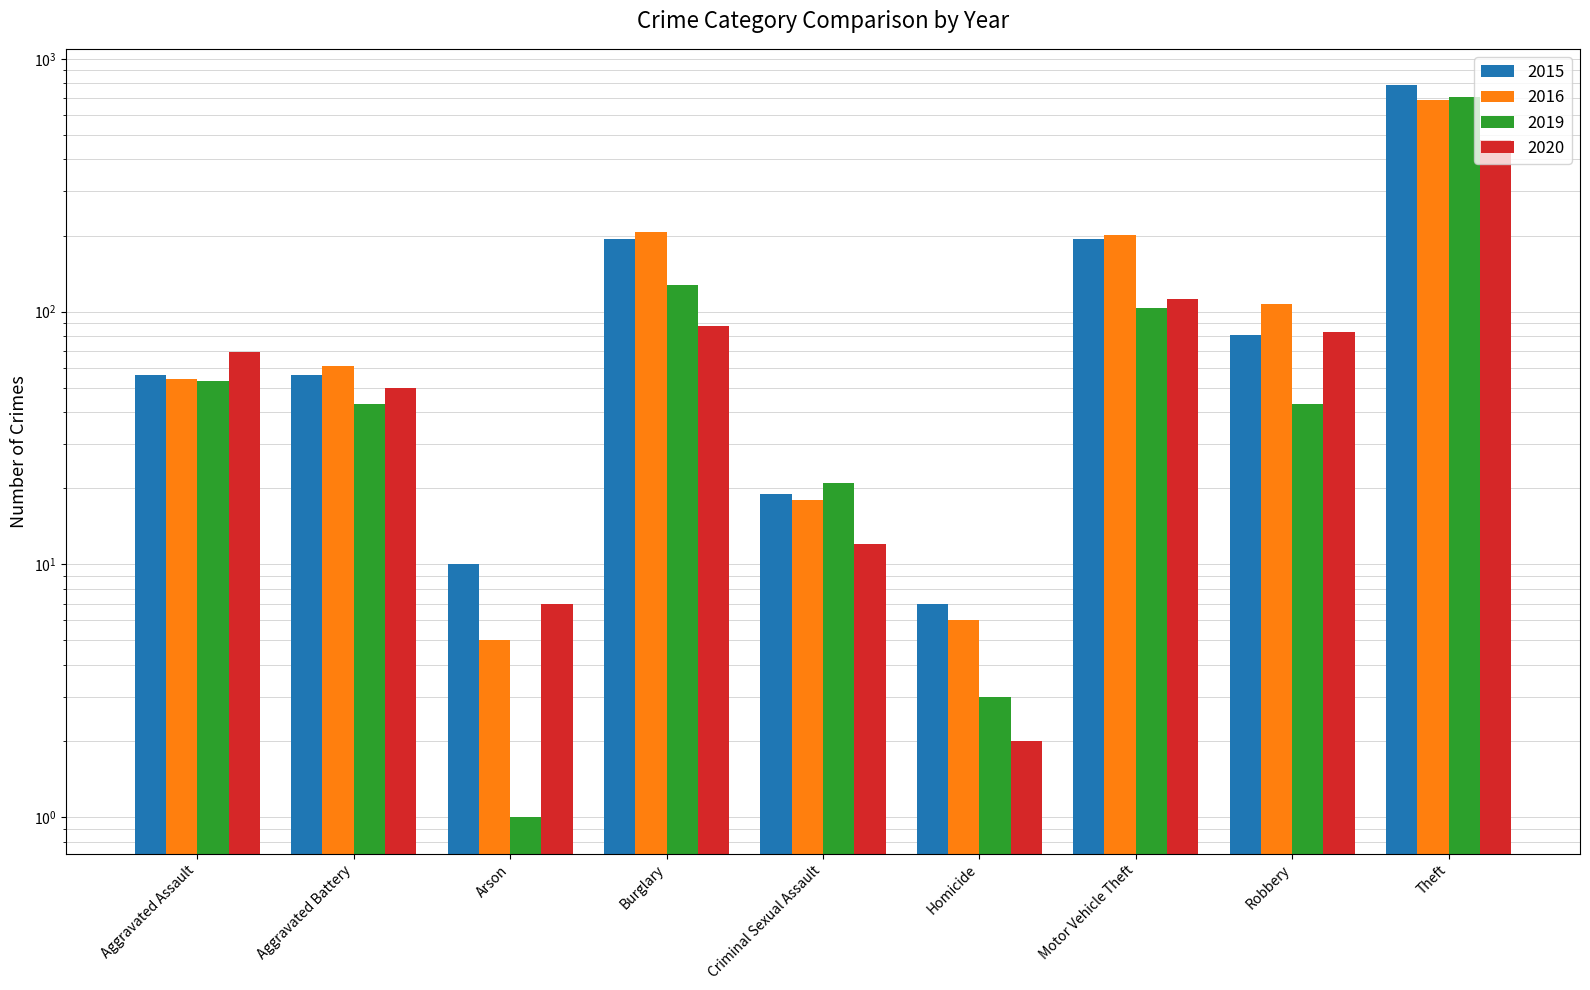

At which category does the chart reach its minimum across all series?

Arson